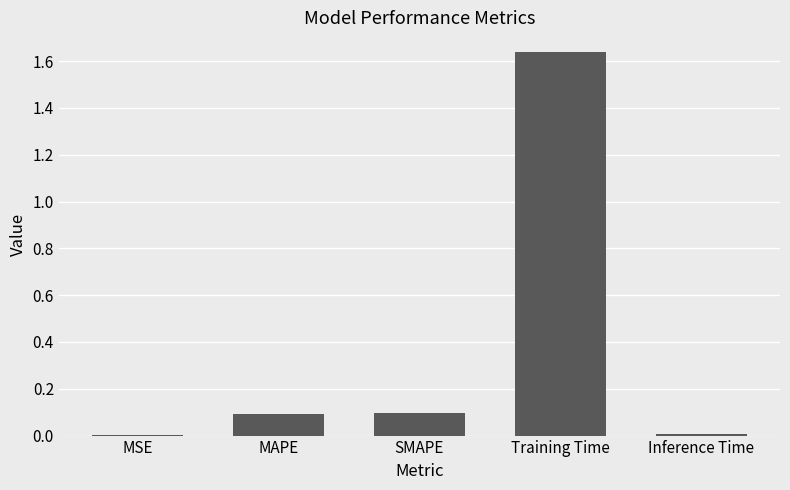

At which category does the chart reach its peak across all series?

Training Time